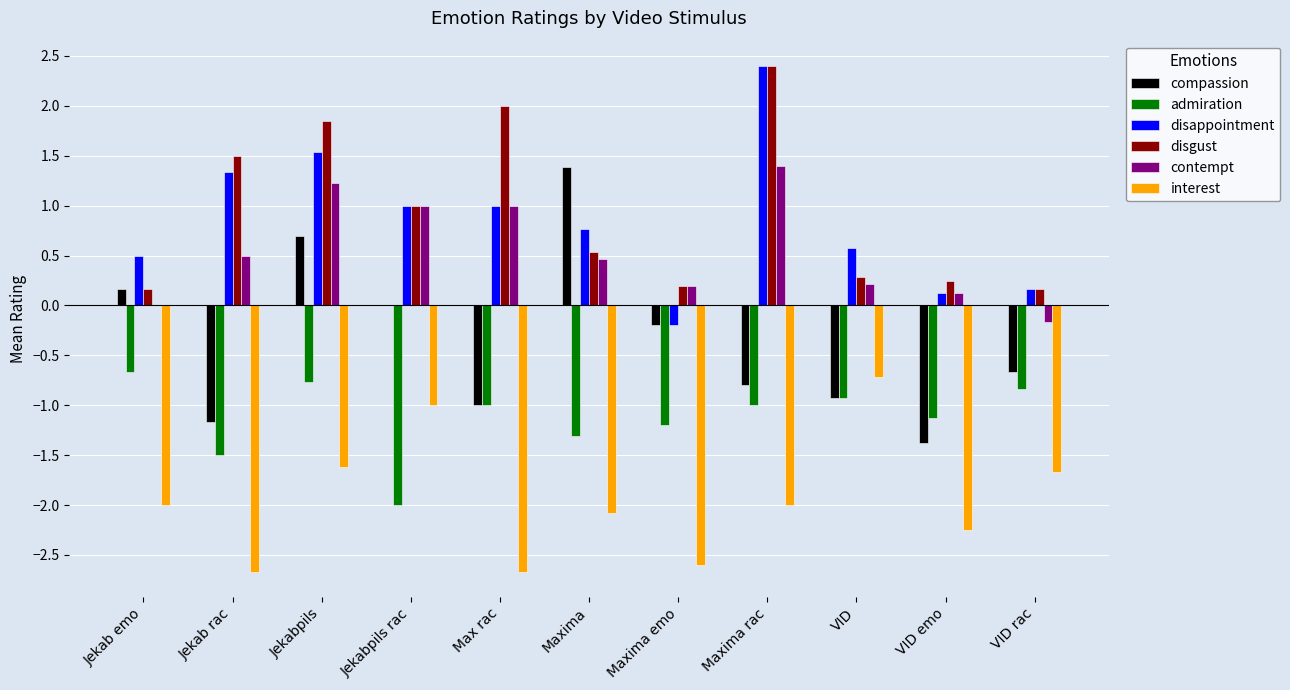

What is the sum of the disgust values at Max rac and Jekab rac?

3.5